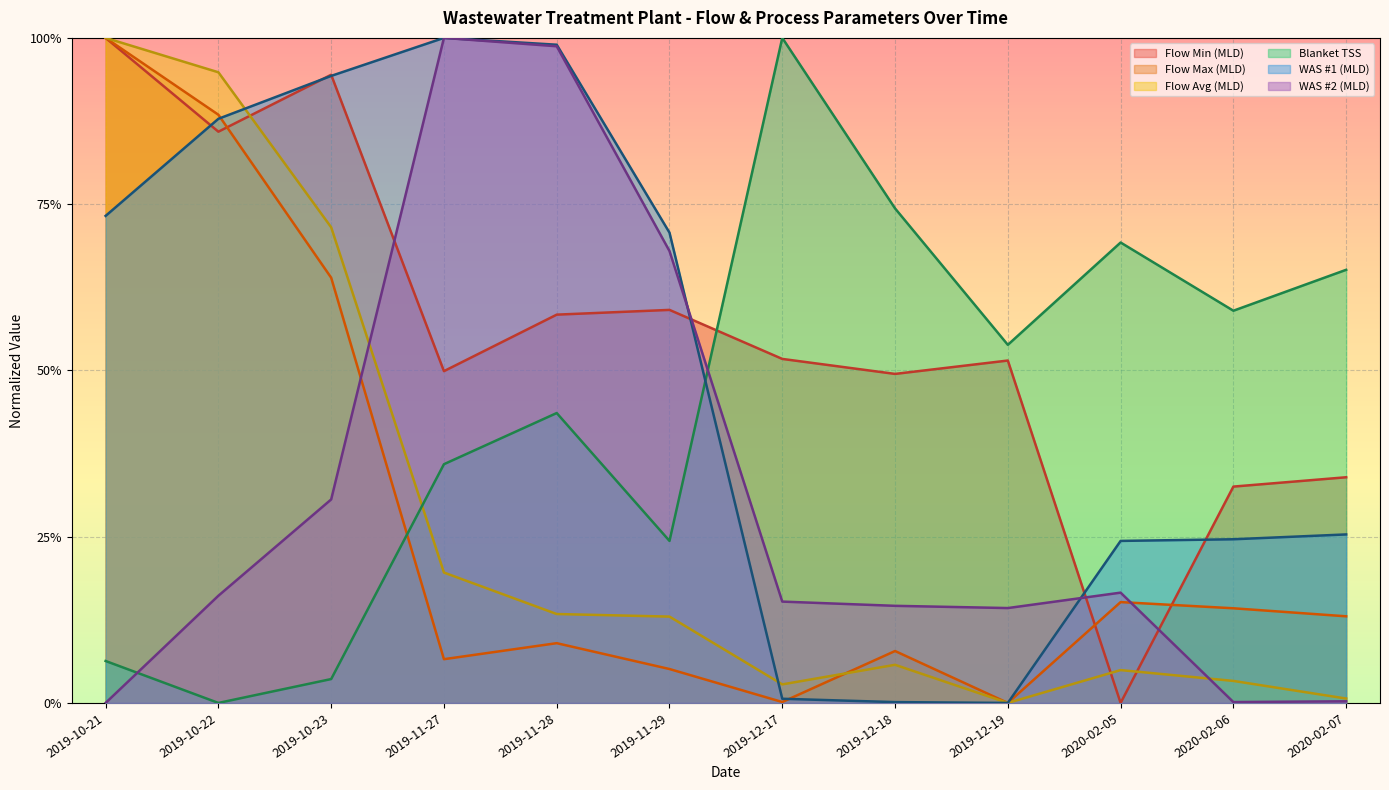

Which series has the largest total across all categories?

Flow Min (MLD)